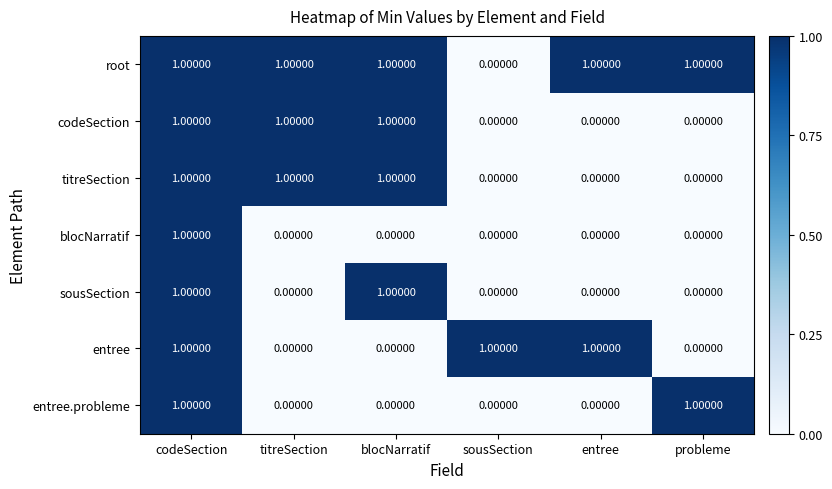

Is the value of titreSection at entree greater than the value of root at probleme?

No